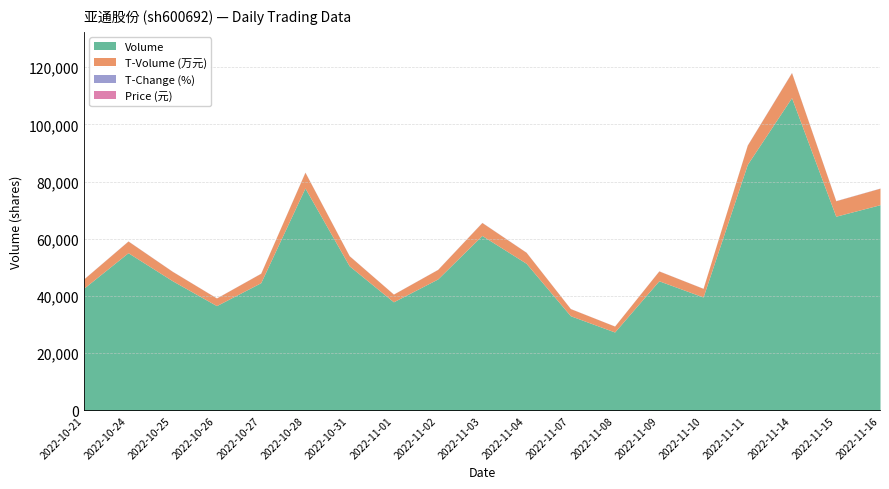

What position from the right is 2022-11-15?

2